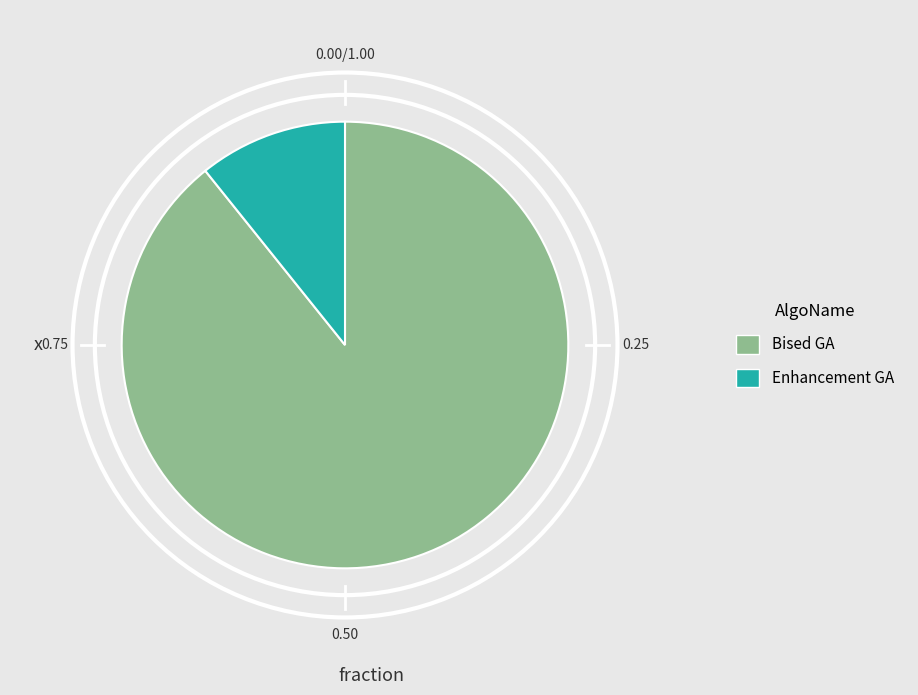

Which category has the biggest portion of the pie?

Bised GA